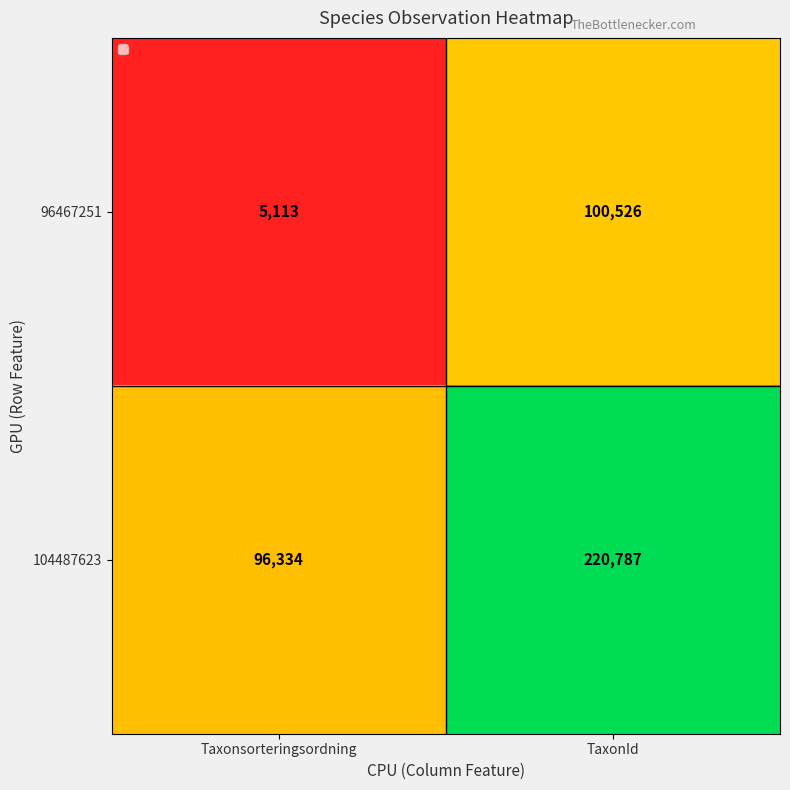

Which series has the widest spread of values?

104487623